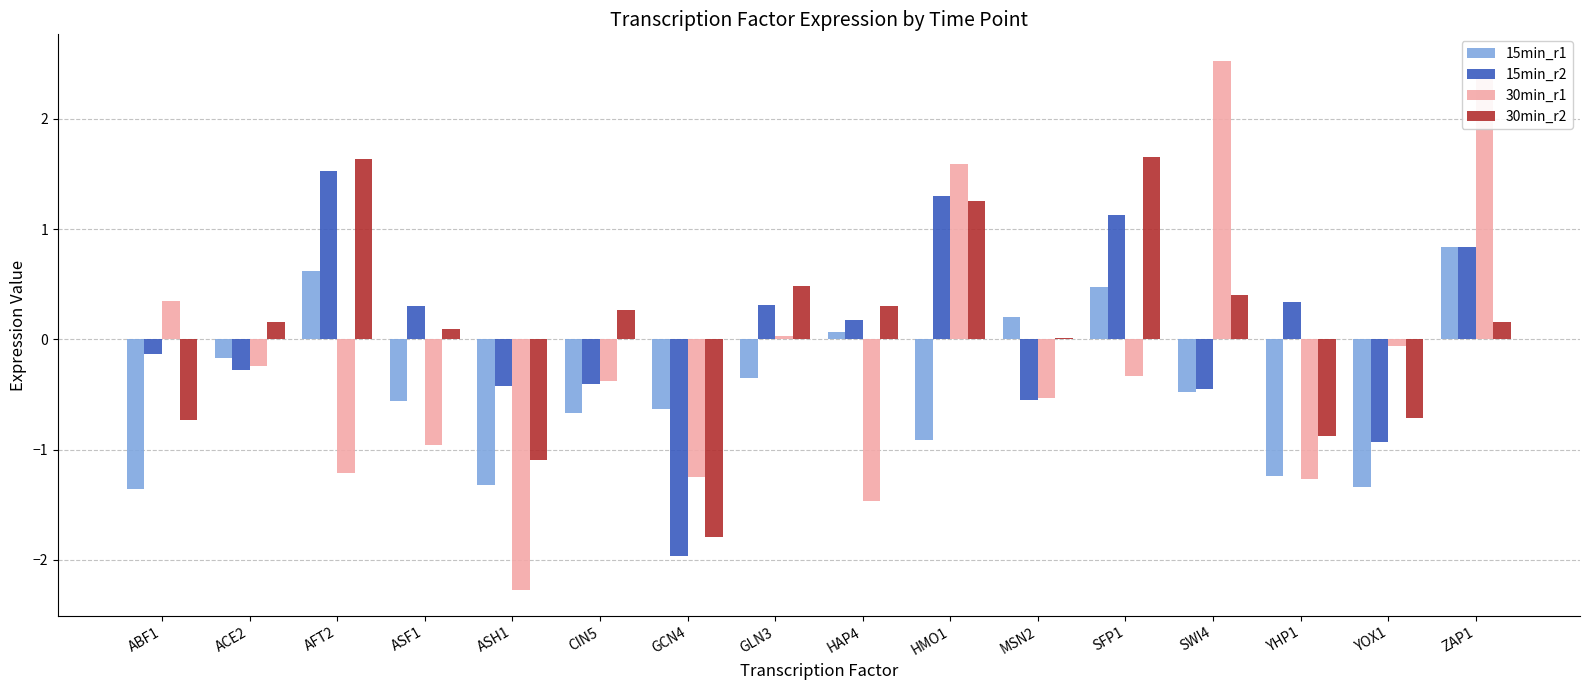

The 30min_r2 series shows 1.7 at SFP1. True or false?

True